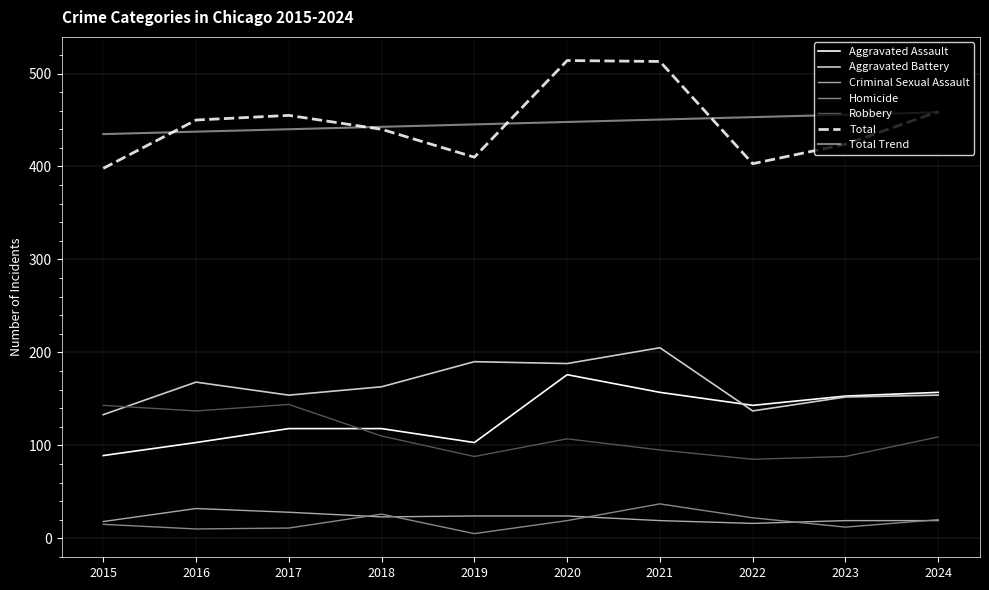

Which series has the widest spread of values?

Total